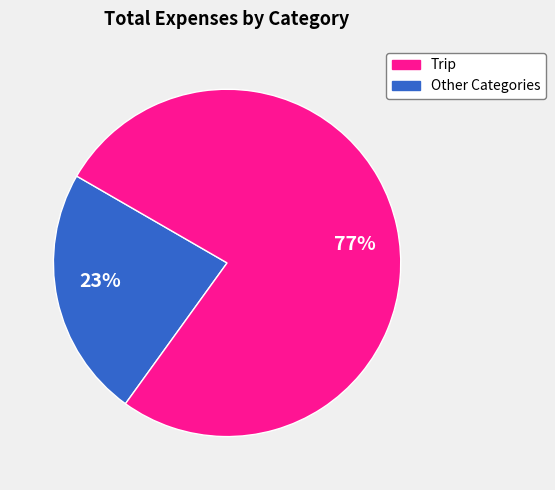

Count the number of slices in the pie.

2